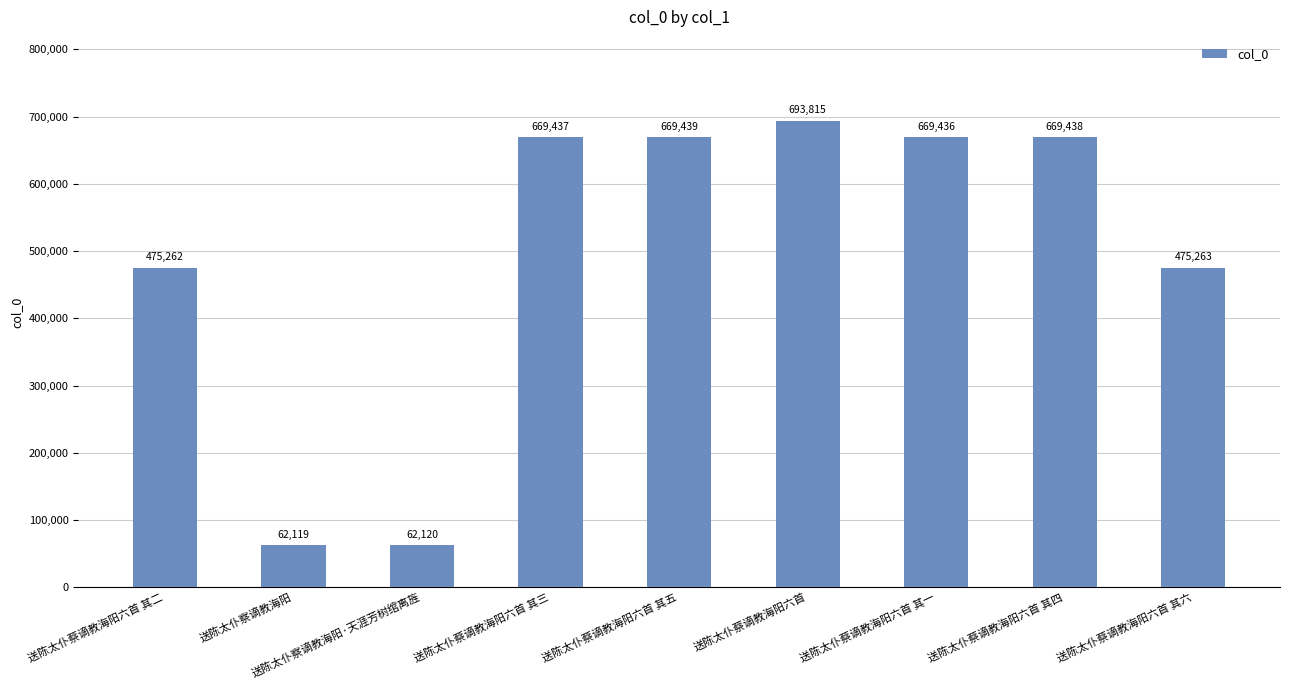

What is the label of the 9th bar from the right?

送陈太仆蔡谪教海阳六首 其二